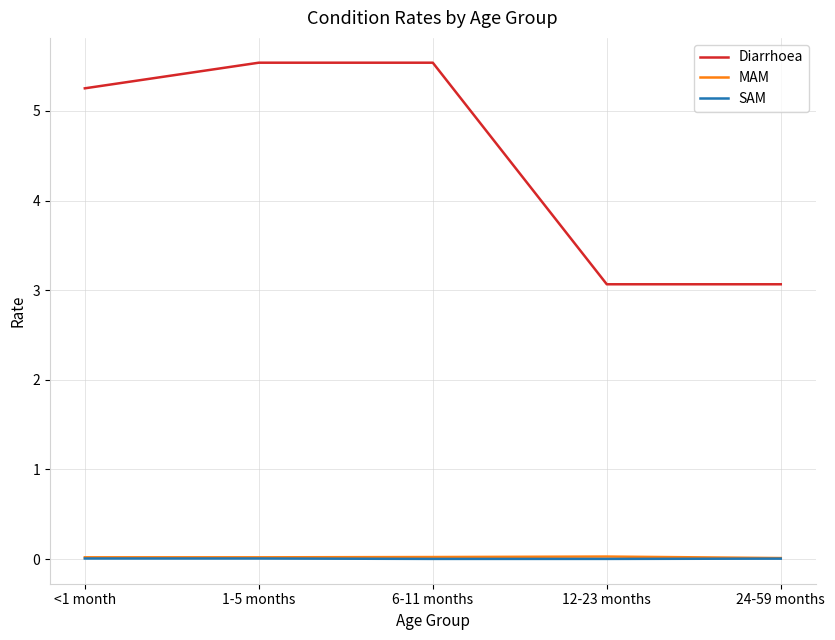

True or false: MAM has a value of 0.0 at 24-59 months.

True